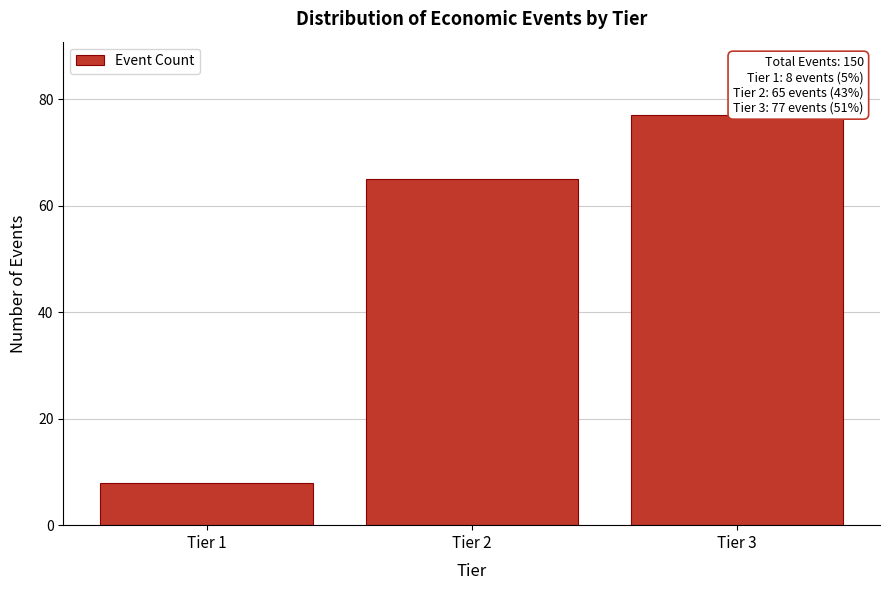

Reading right to left, what are all the values shown in this chart?

Tier 3=77	Tier 2=65	Tier 1=8